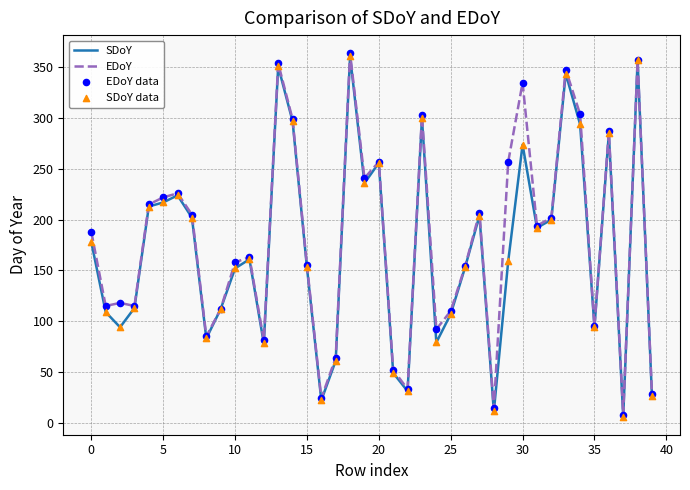

What is the greatest value displayed?

364